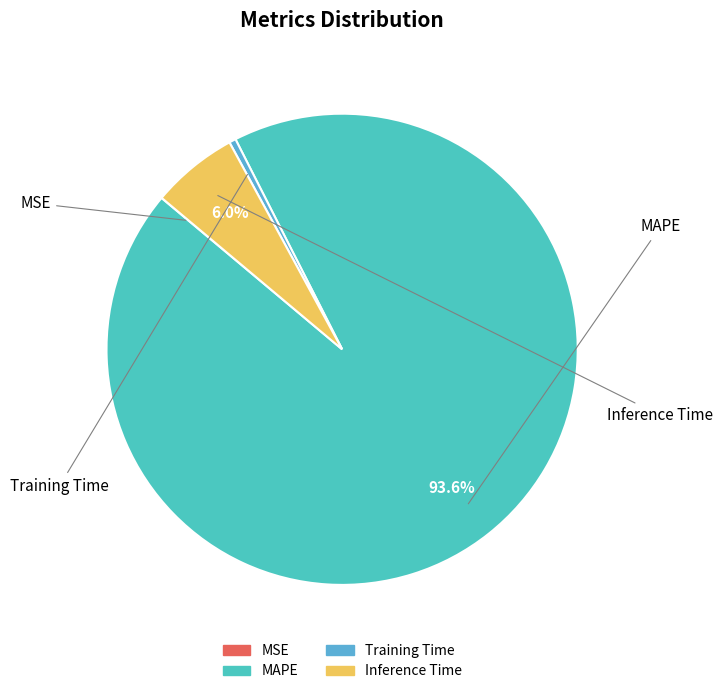

To the nearest percent, what is the difference between the largest and smallest slice percentages?

94%